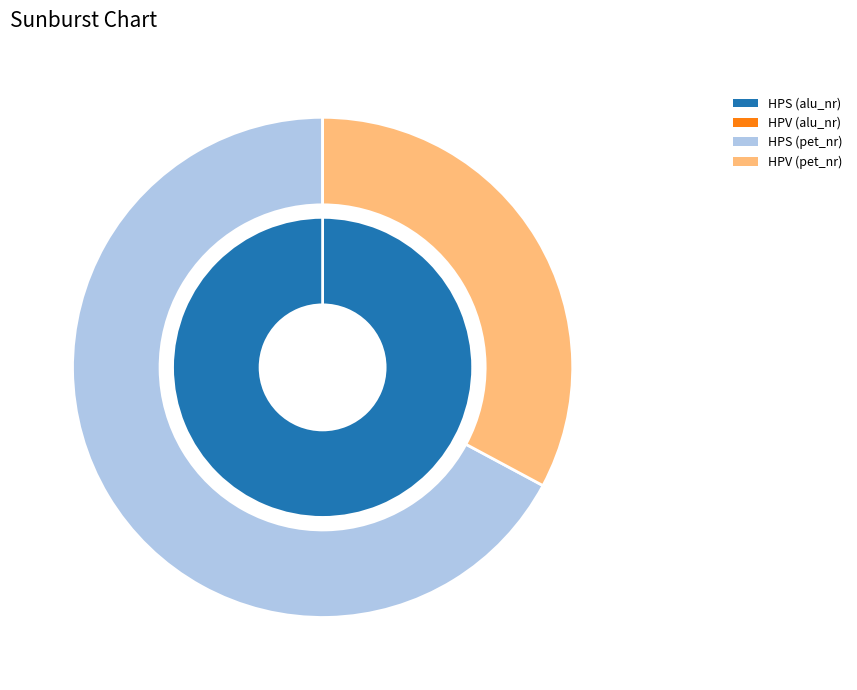

What is the majority slice?

HPS